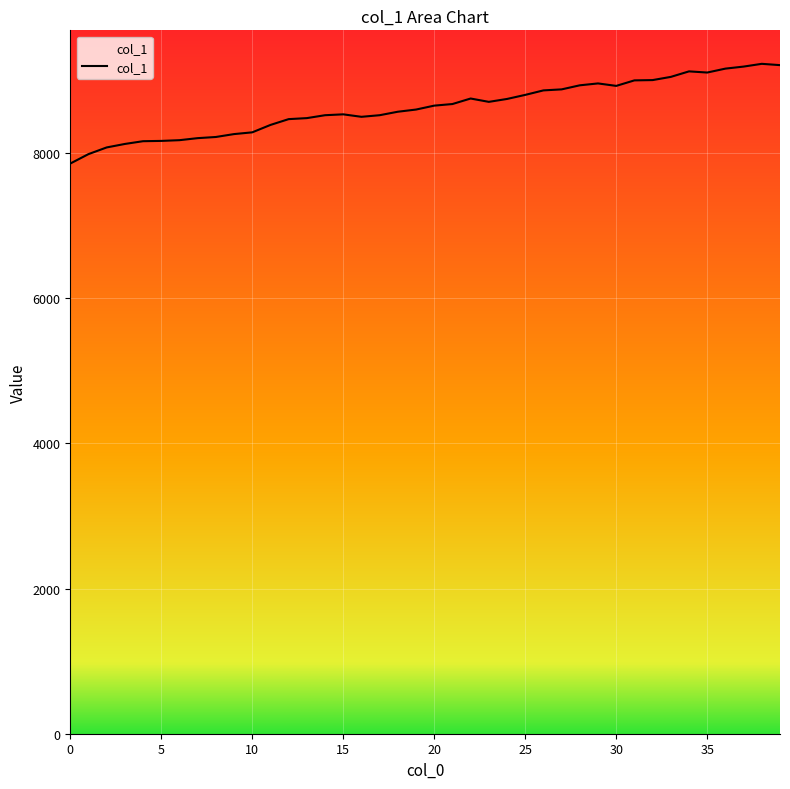

What is the change in value from 24 to 25?

+56